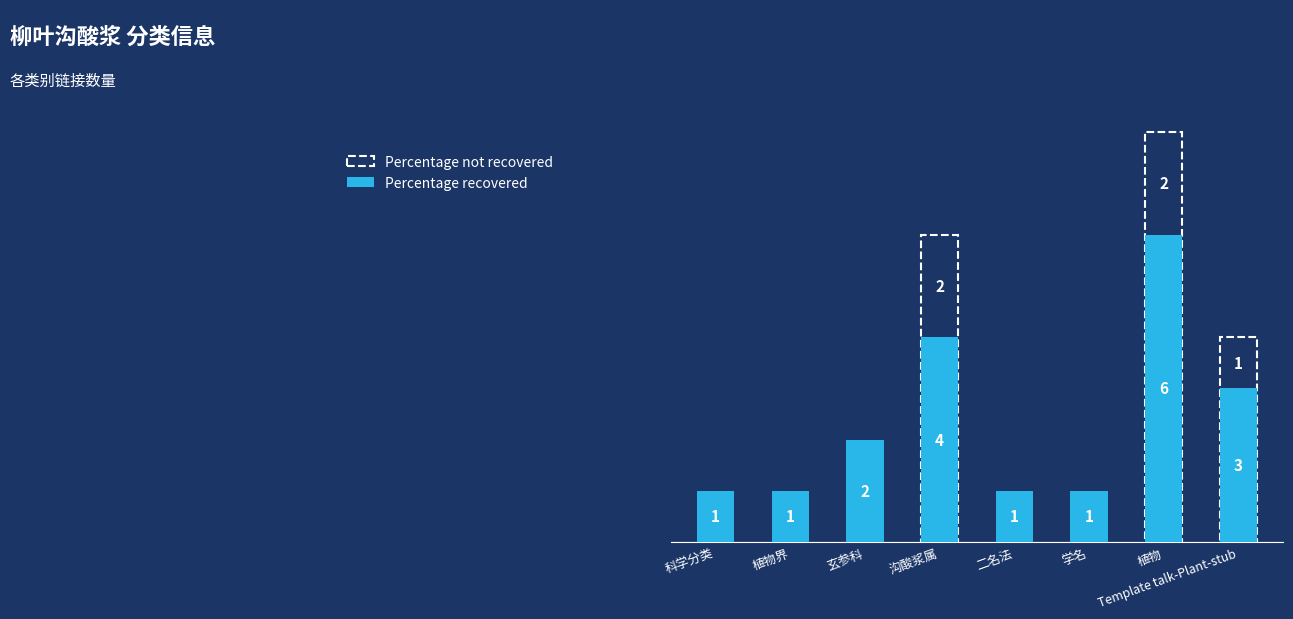

What is the sum of all values?

19